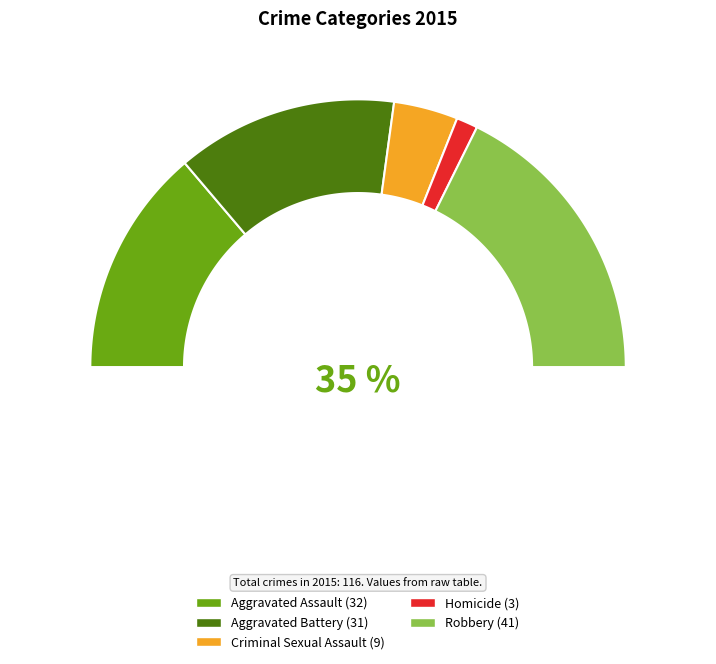

What percentage is NOT represented by Criminal Sexual Assault?

92.2%